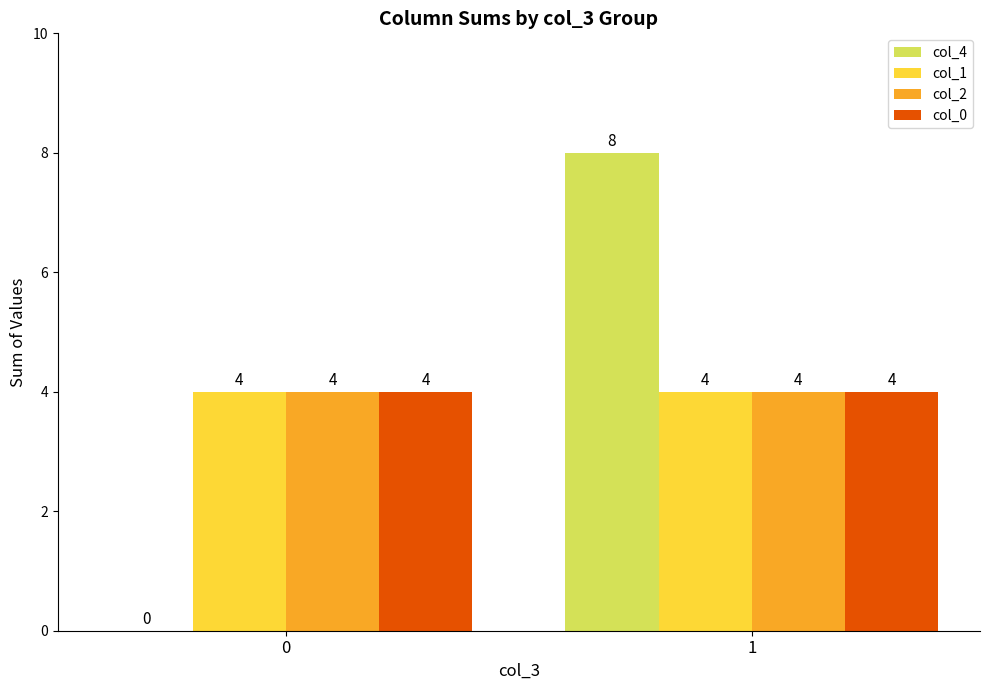

What is the total value across all series at 0?

12